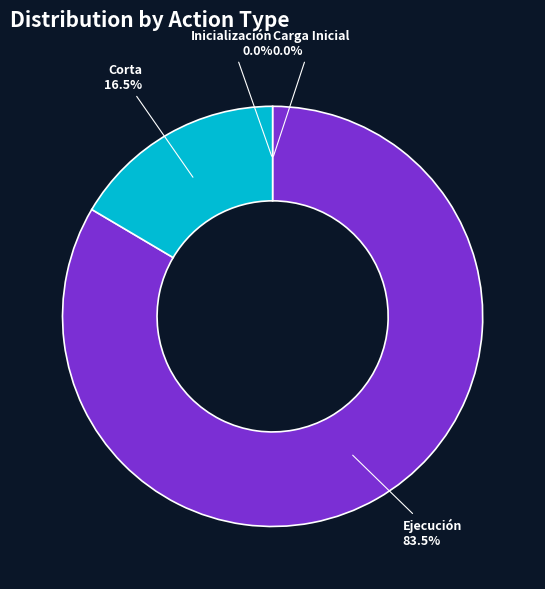

Does Ejecución represent more than half of the total?

Yes